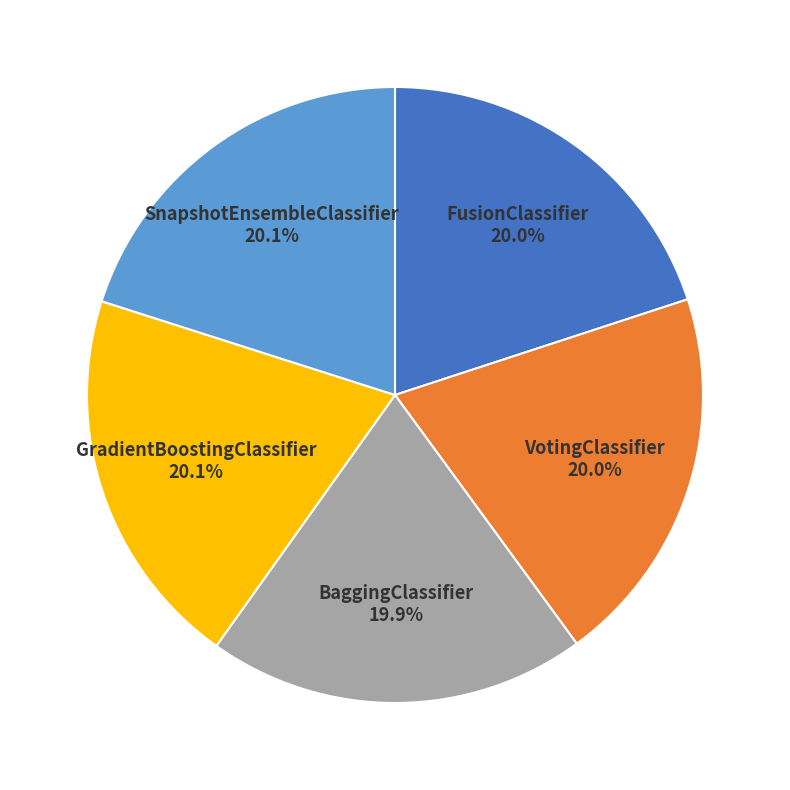

The VotingClassifier slice represents 33% of the pie. True or false?

False